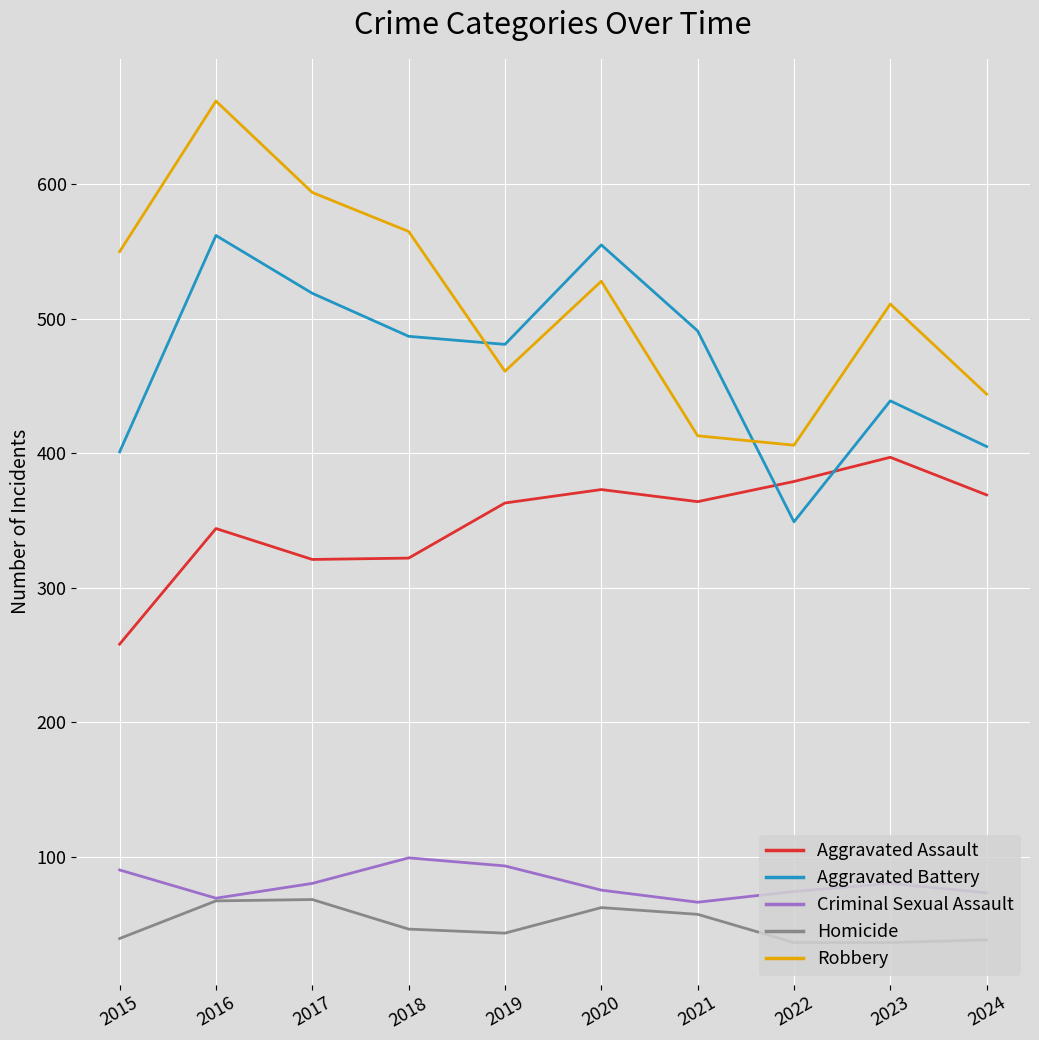

Which series changed the most between 2018 and 2023?

Aggravated Assault